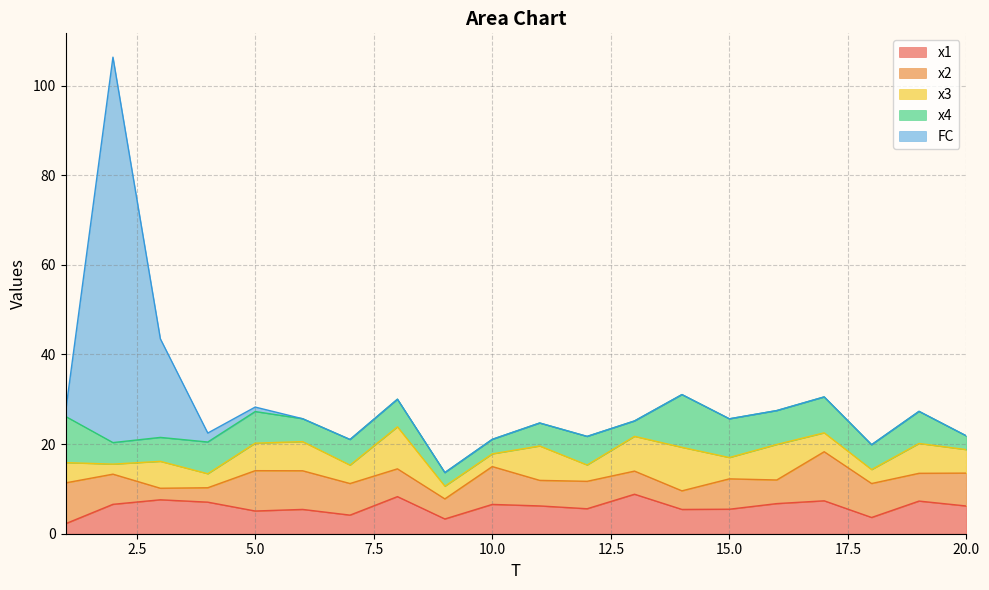

Rank the series by their maximum value, from highest to lowest.

FC, x4, x2, x3, x1